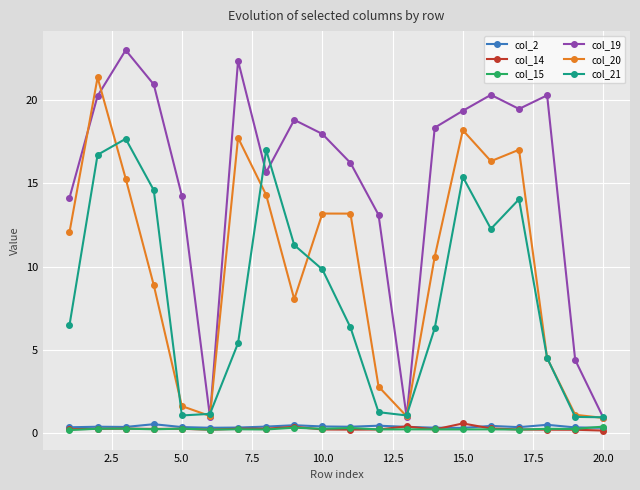

Which series has the widest spread of values?

col_19